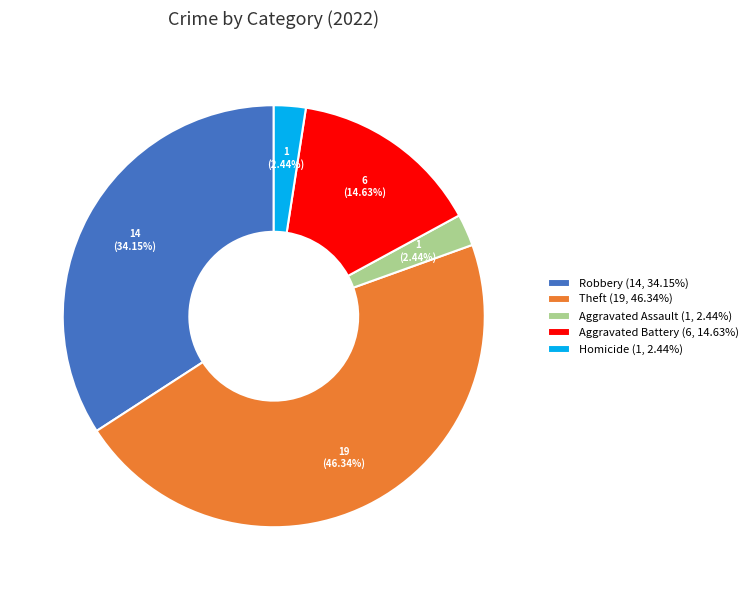

Count the number of slices in the pie.

5